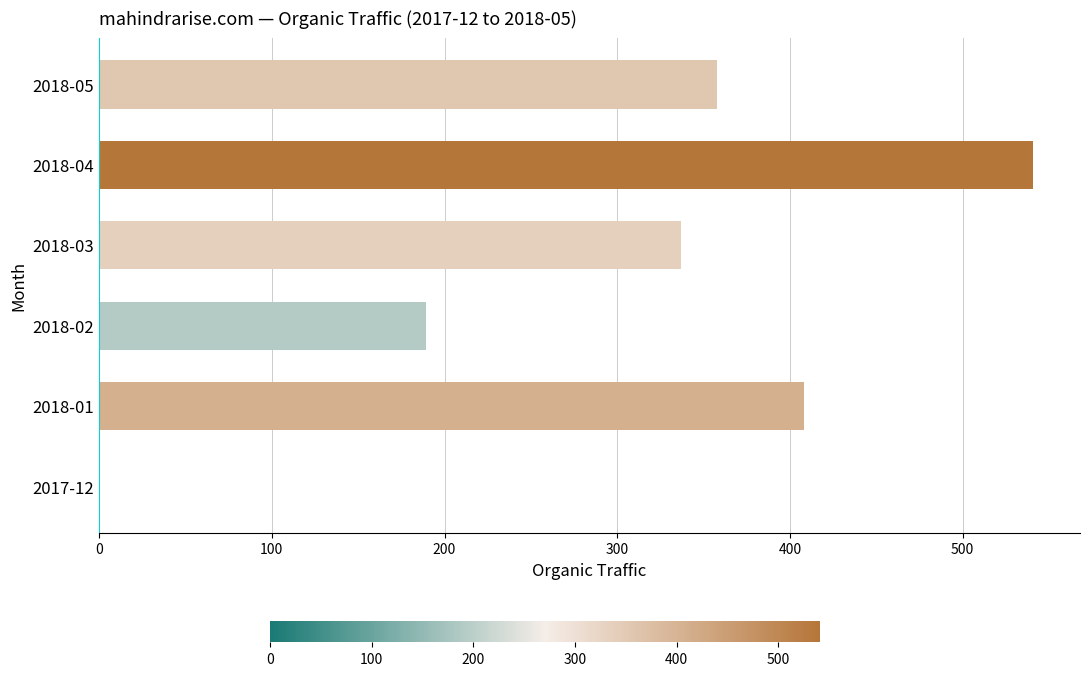

The value at 2018-03 is 337. True or false?

True